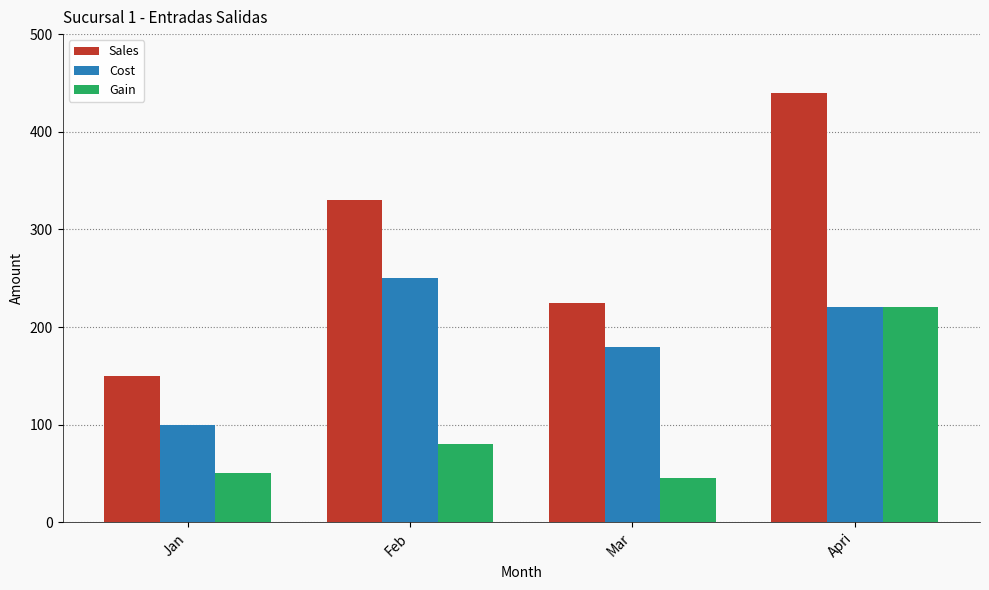

Where is Sales nearest to the value 295?

Feb